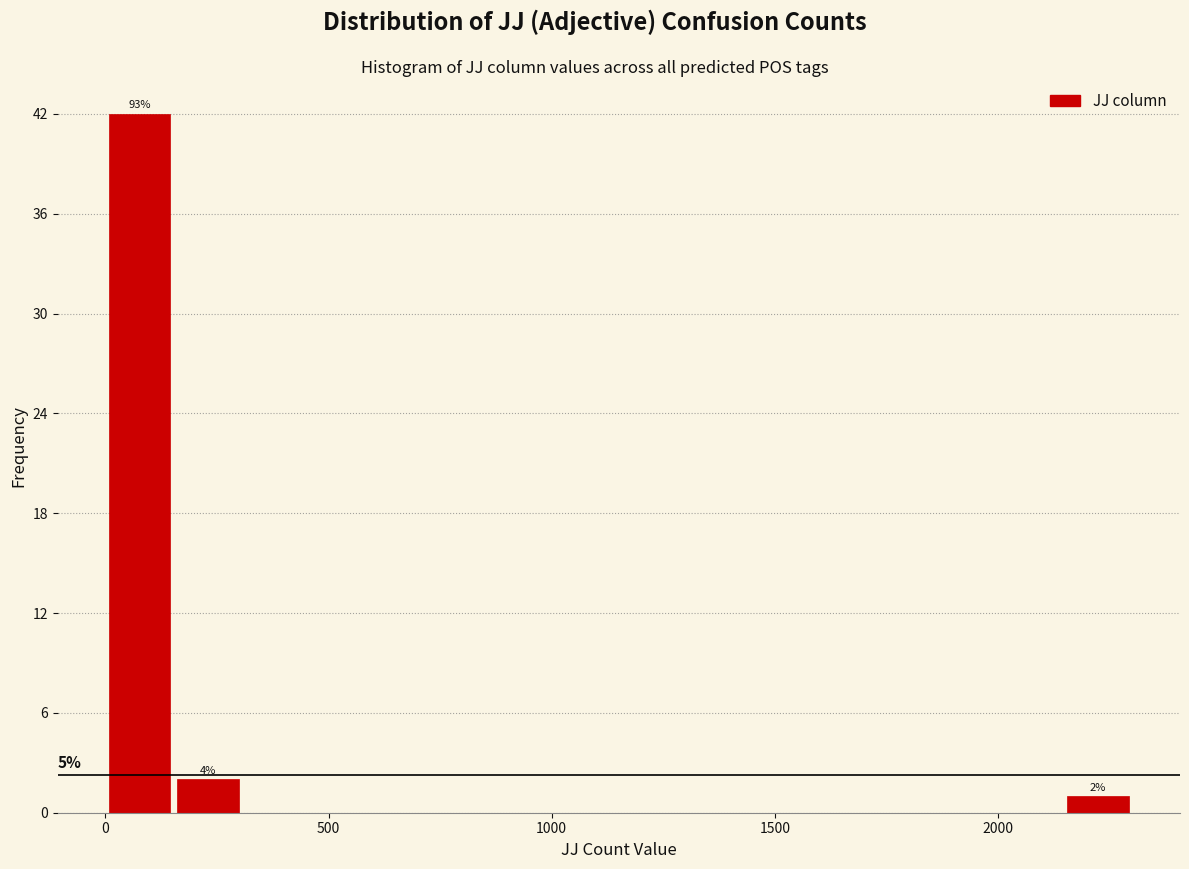

Around what value on the x-axis is the tallest bar? Give the approximate position of its centre, as read against the axis.

100